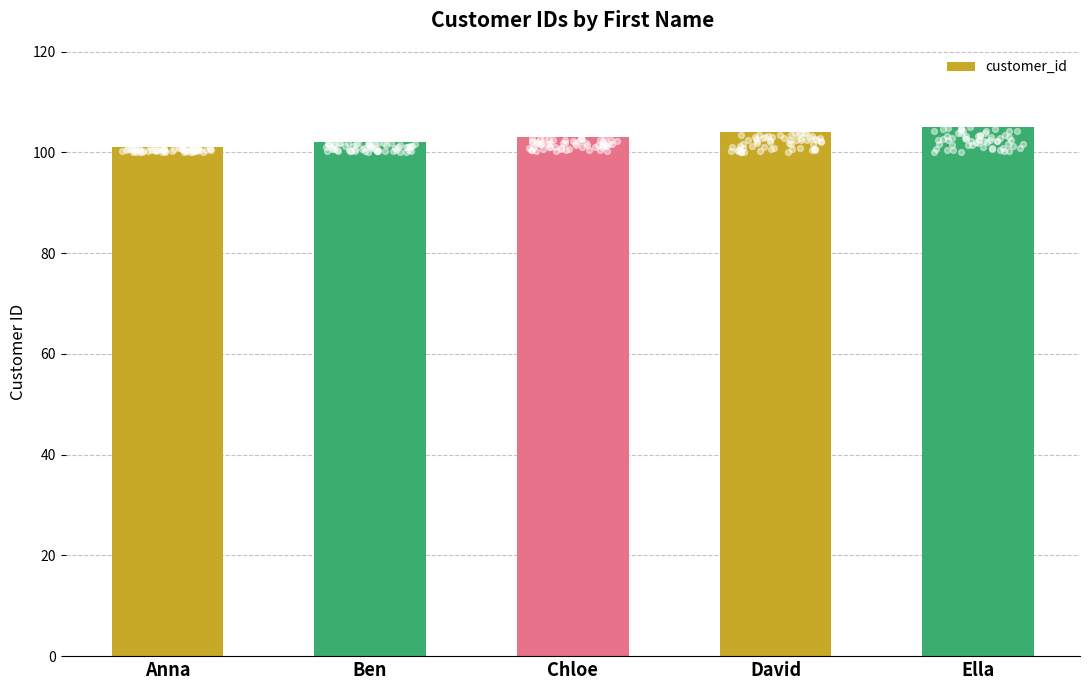

Which has a higher value, Chloe or Ella?

Ella